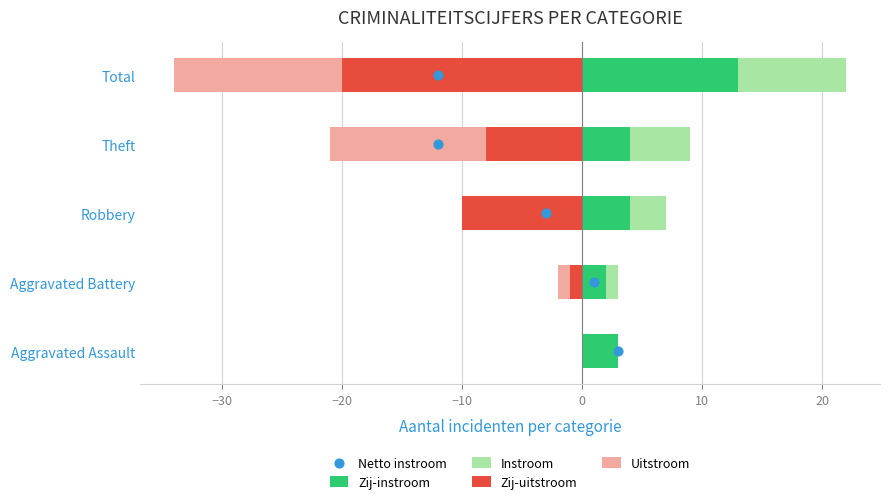

Is the value of Zij-uitstroom at Aggravated Battery greater than the value of Zij-instroom at Aggravated Battery?

No